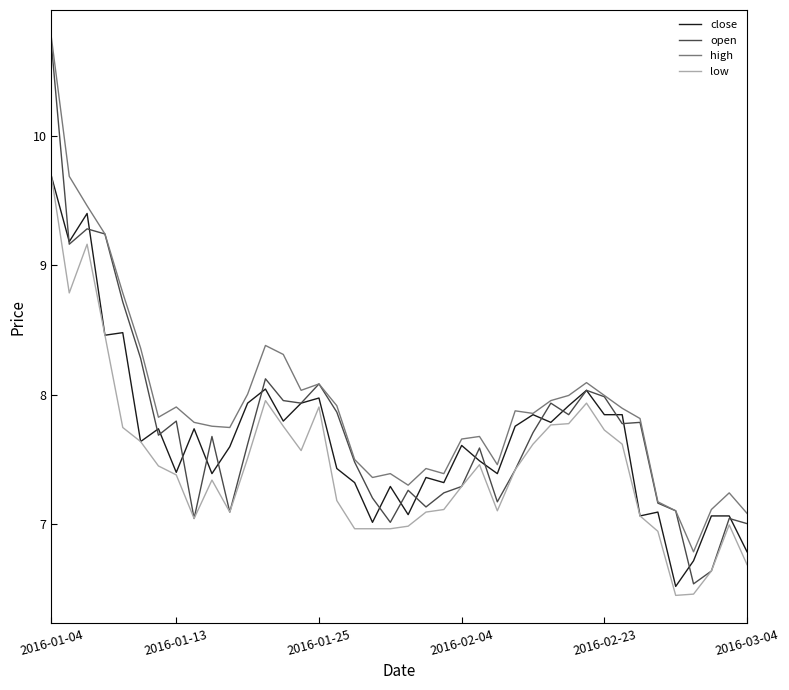

In open, how many points are higher than both neighbors (excluding endpoints)?

11